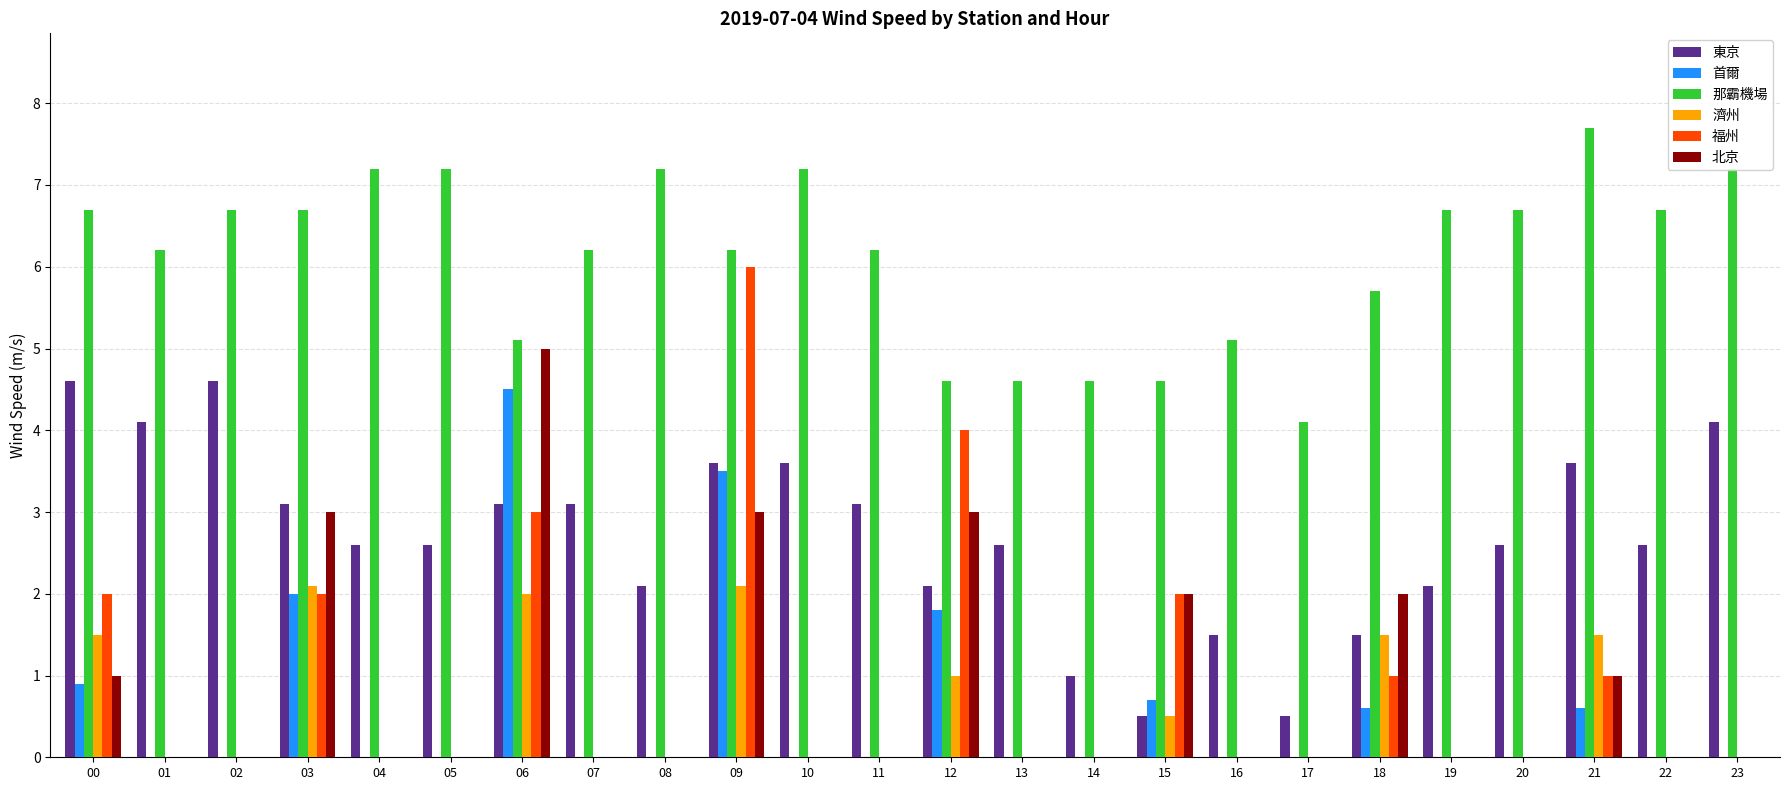

At which category is the sum across all series the highest?

09